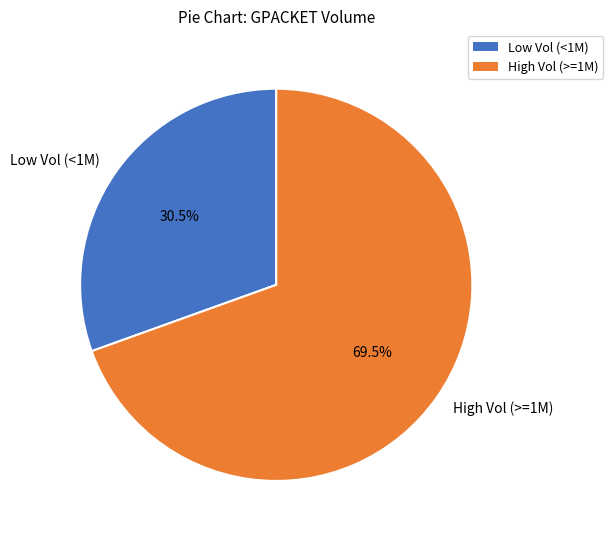

What is the smallest slice in the pie chart?

Low Vol (<1M)